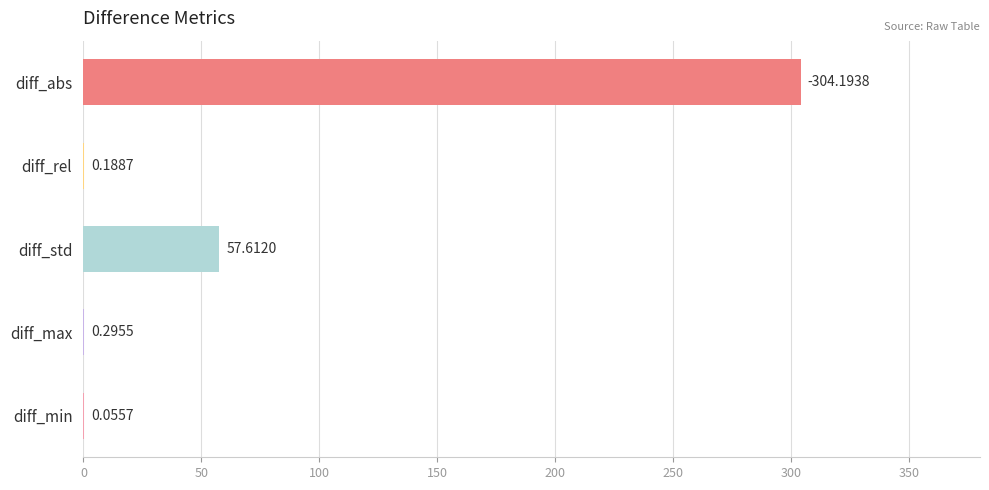

What is the sum of the values at diff_std and diff_rel?

57.8